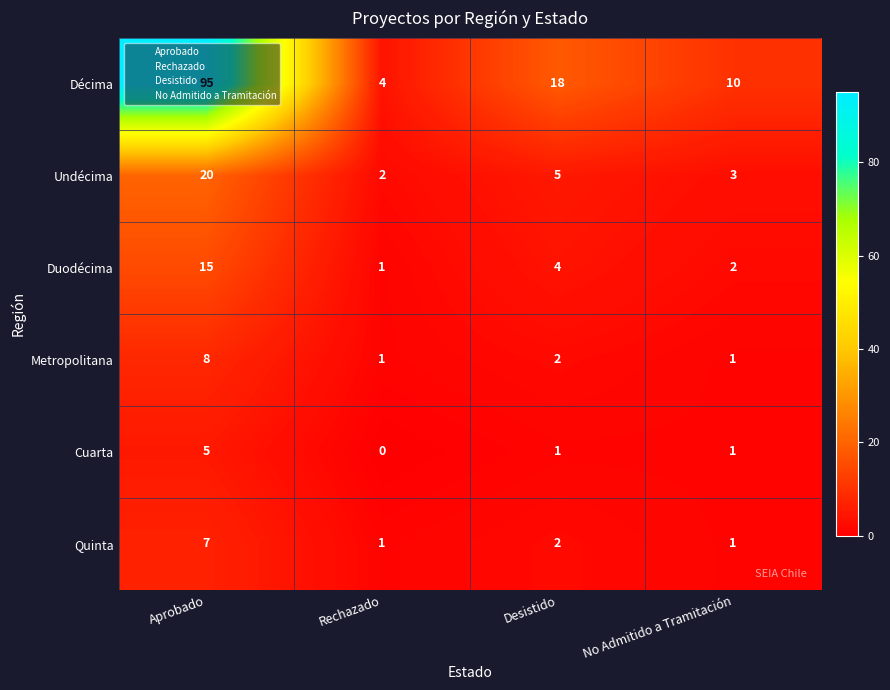

Rank the categories by Duodécima value from highest to lowest.

Aprobado, Desistido, No Admitido a Tramitación, Rechazado